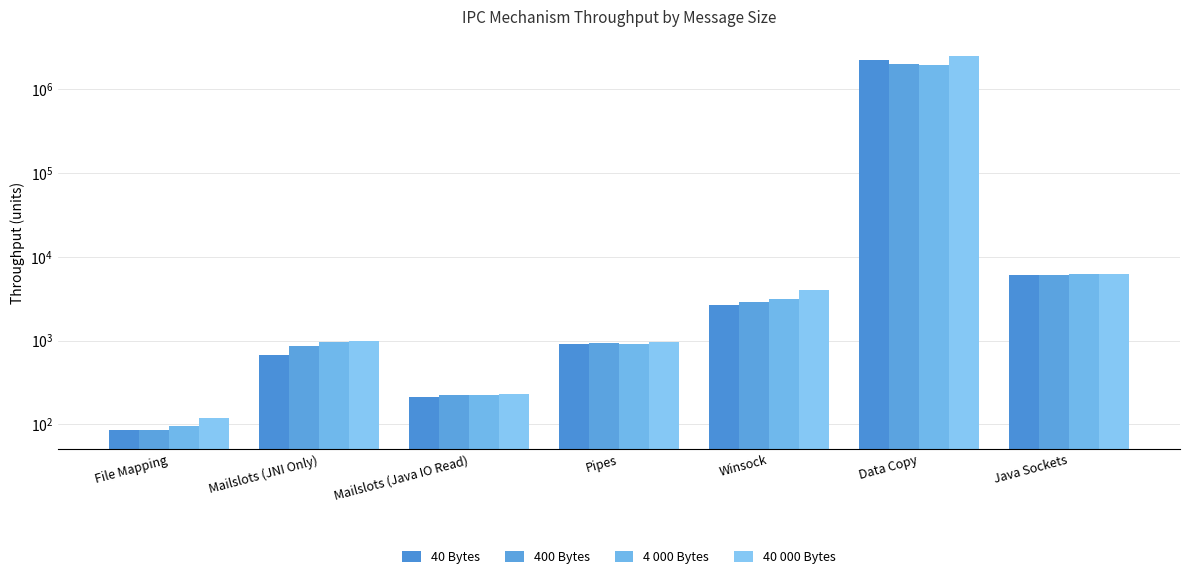

True or false: 40 Bytes has a value of 2661.3 at Winsock.

True